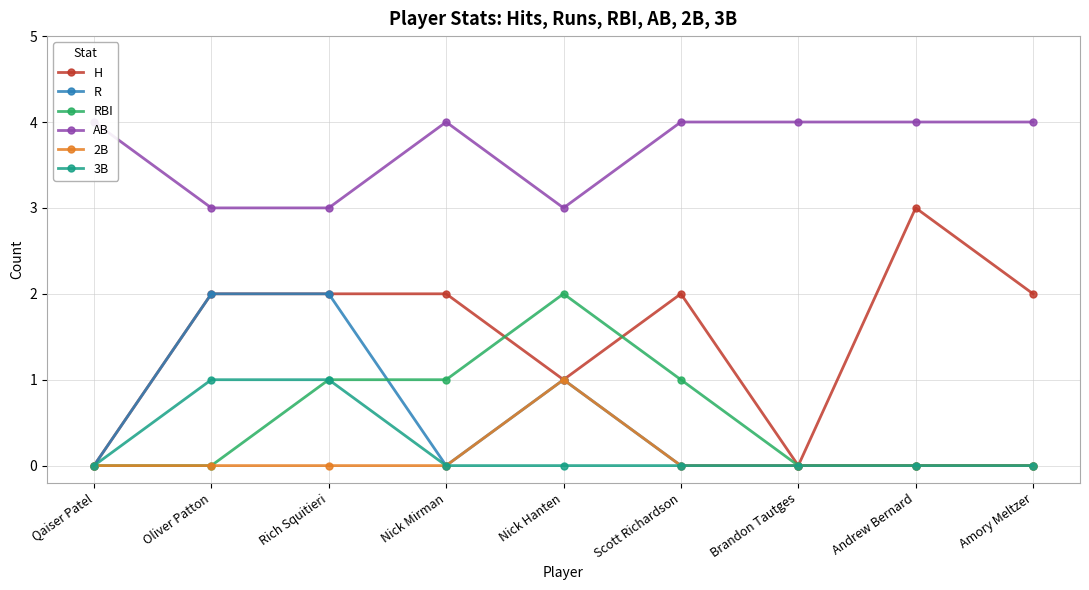

At how many categories does at least one series exceed 3?

6